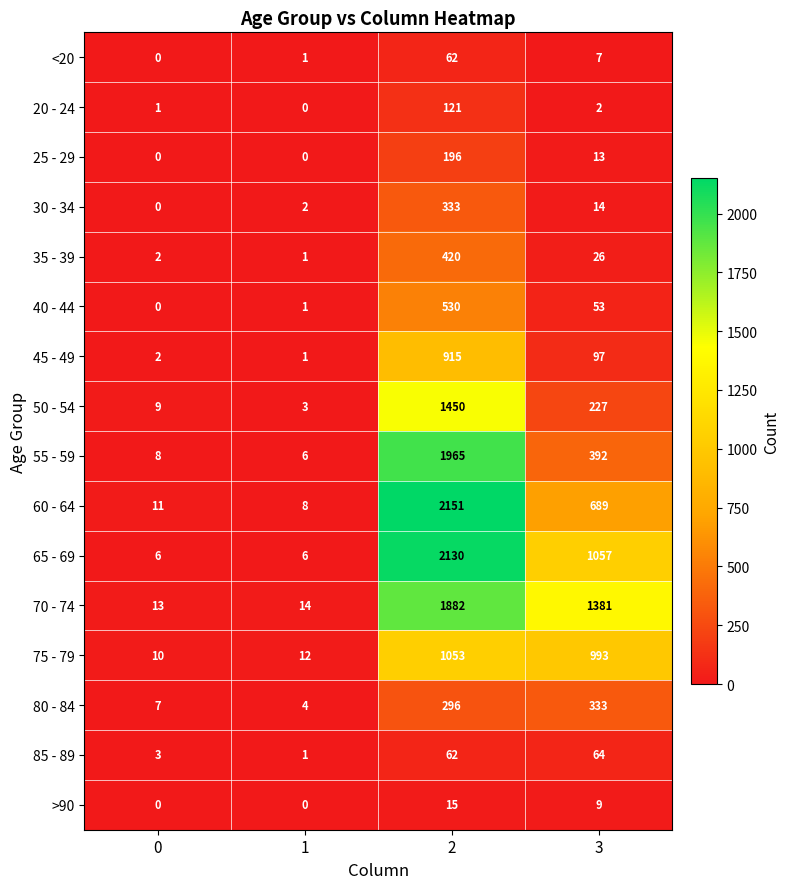

What is the sum of the 65 - 69 values at 0 and 3?

1063